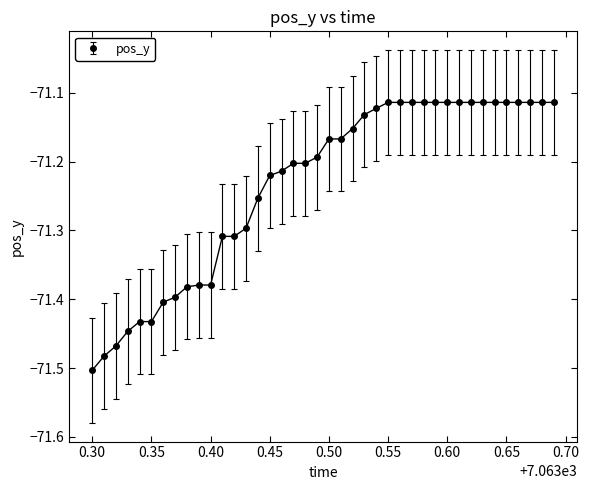

What is the difference between the maximum and minimum values?

0.4